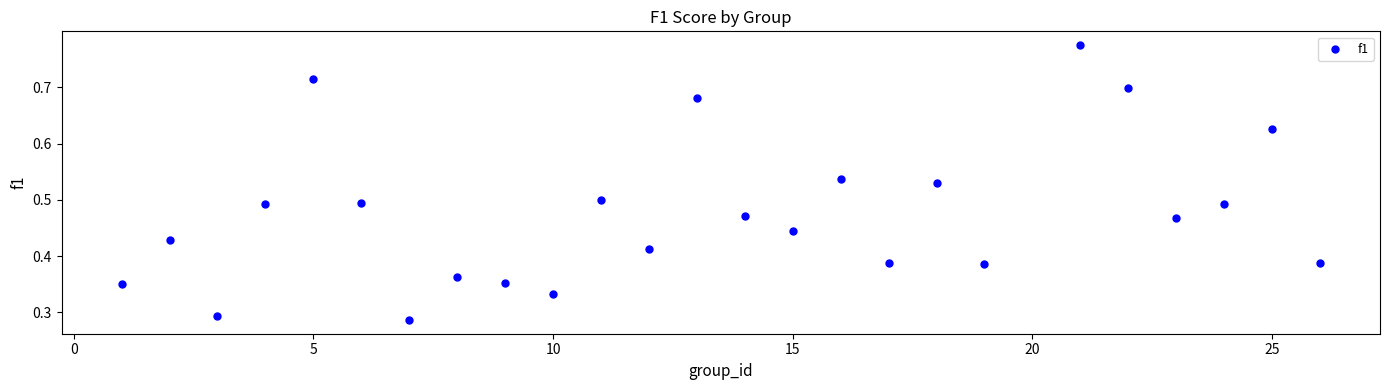

What is the range of X values (max minus min)?

25.0